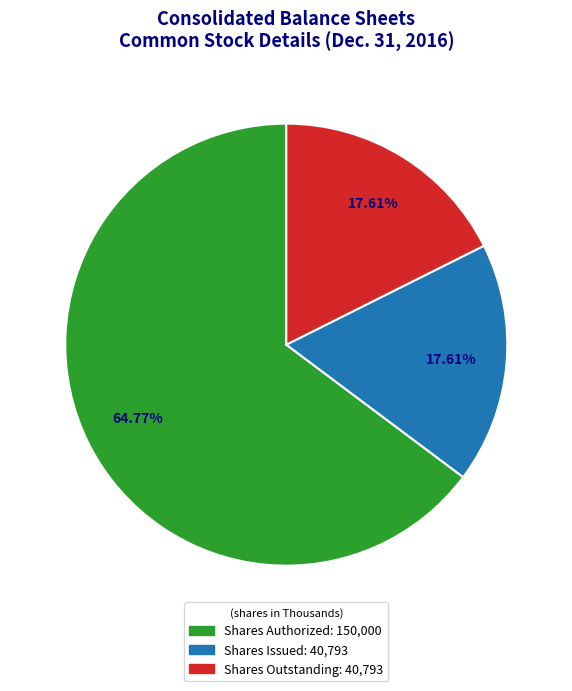

How many slices are in this pie chart?

3